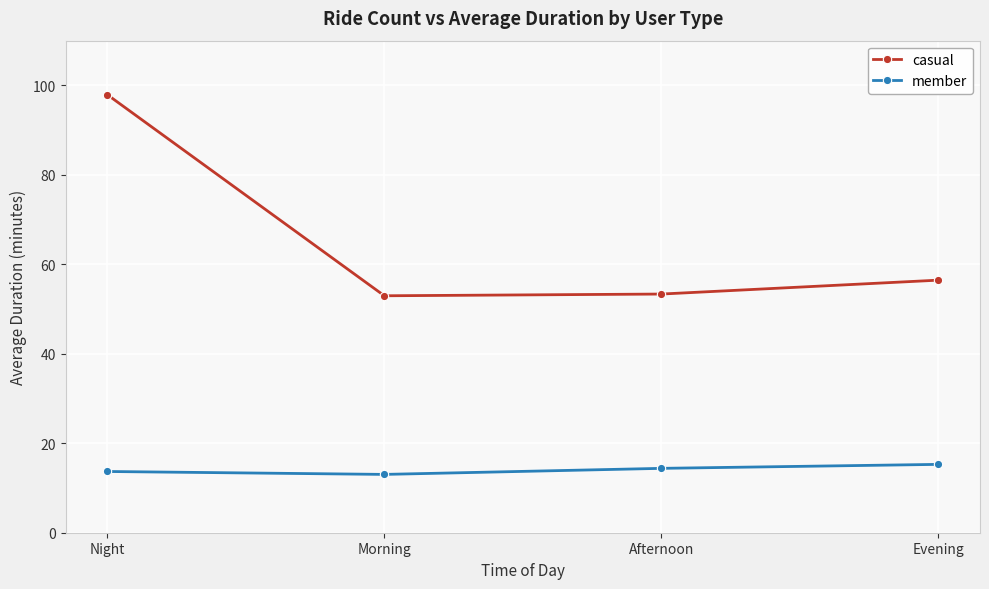

How many lines are shown in the chart?

2